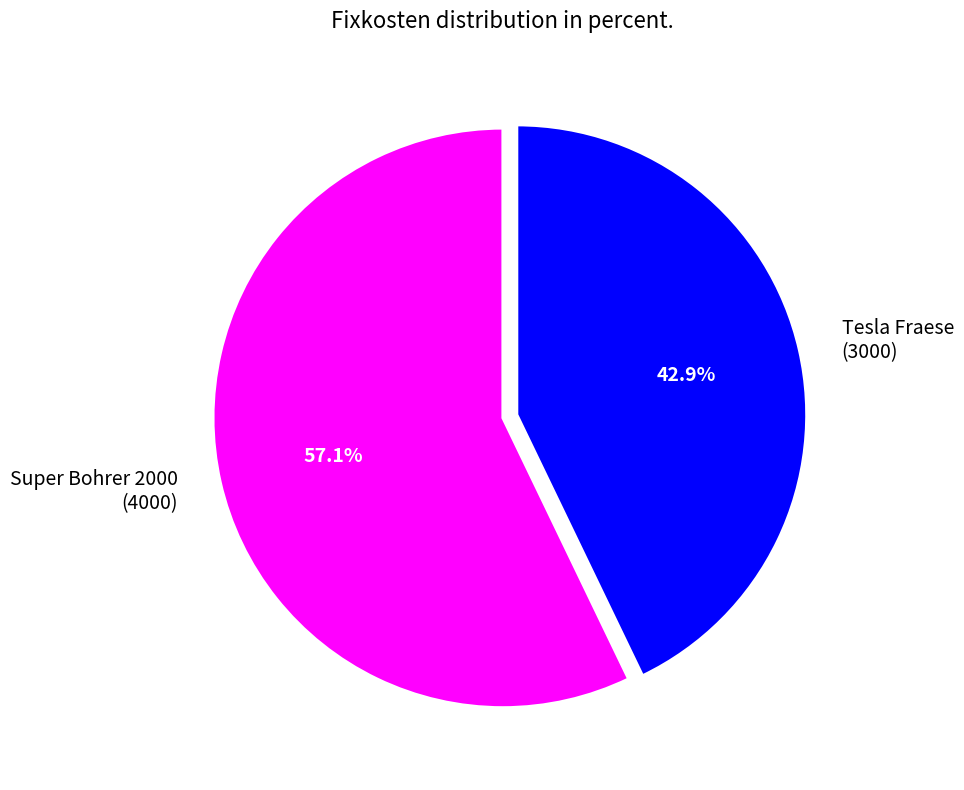

What percentage is the Super Bohrer 2000 slice, to the nearest percent?

57%